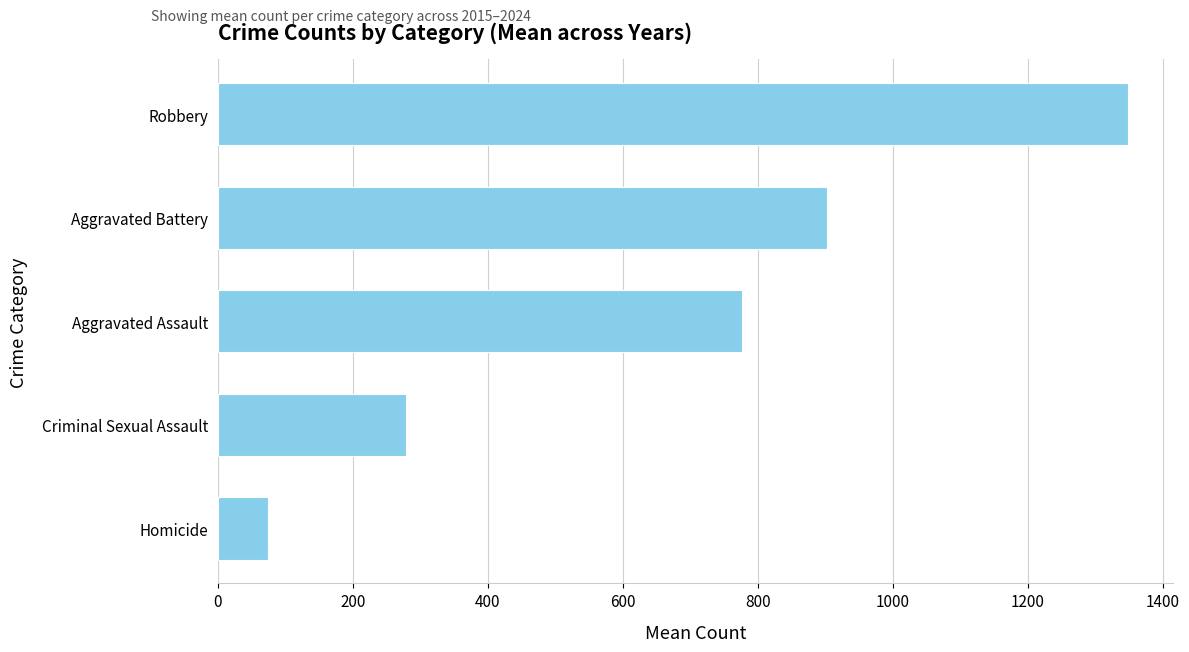

List the labels in order of value, smallest first.

Homicide, Criminal Sexual Assault, Aggravated Assault, Aggravated Battery, Robbery